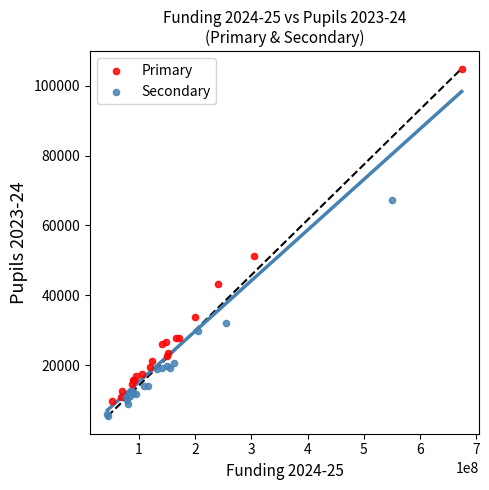

Which series contains the highest Y value?

Primary